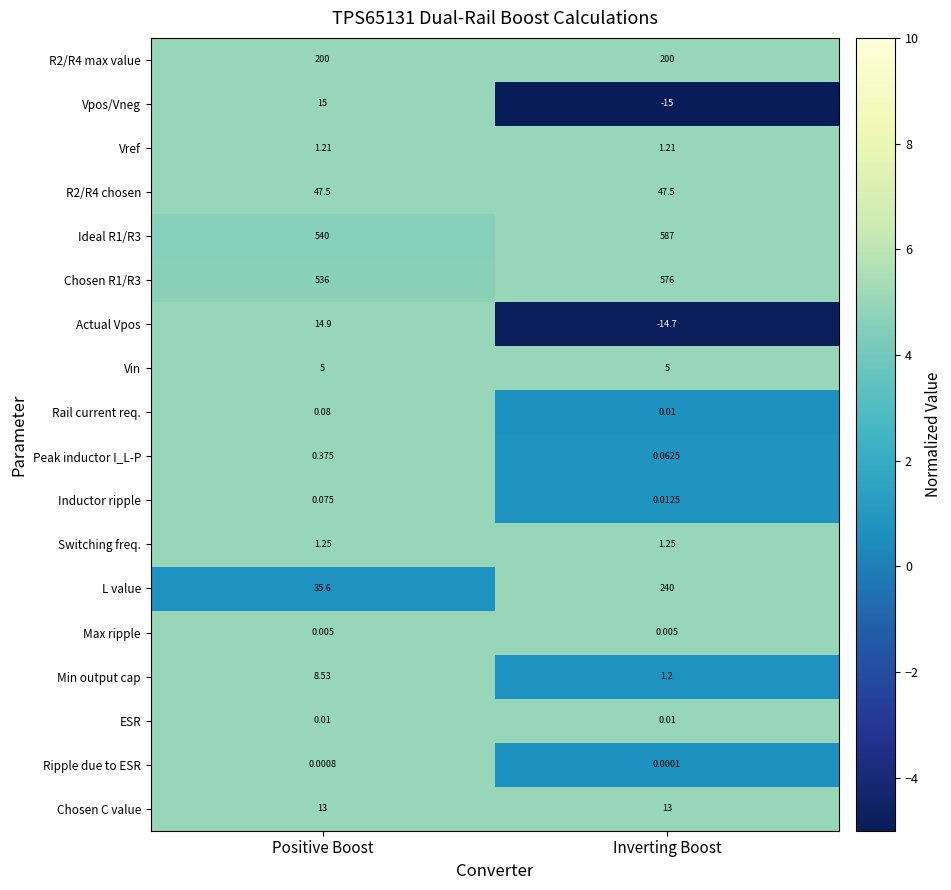

How many data points in Vpos/Vneg are less than 15?

1